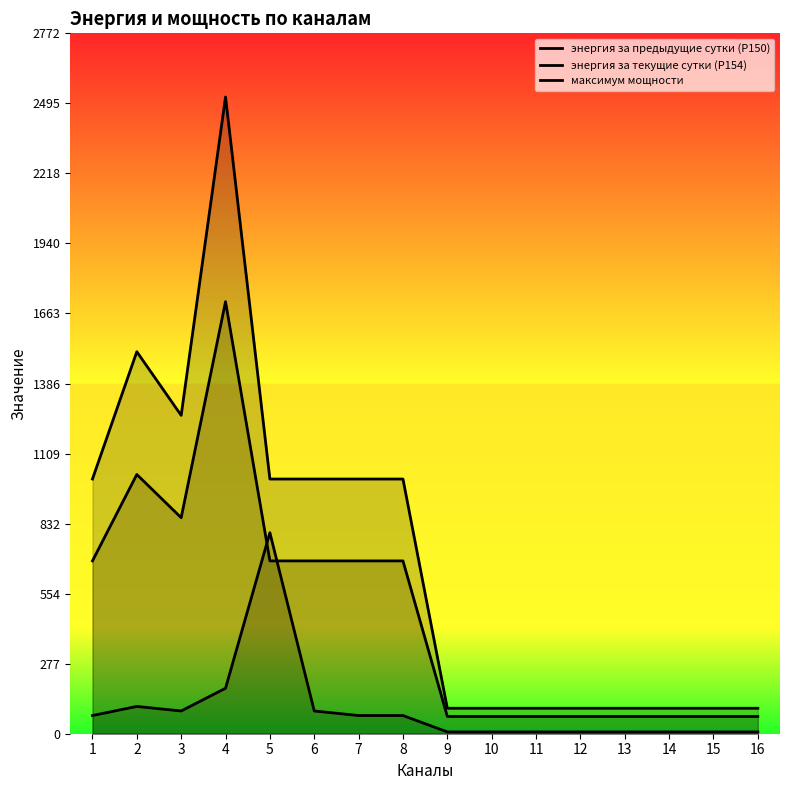

Rank the categories by энергия за предыдущие сутки (Р150) value from lowest to highest.

9, 10, 11, 12, 13, 14, 15, 16, 1, 5, 6, 7, 8, 3, 2, 4